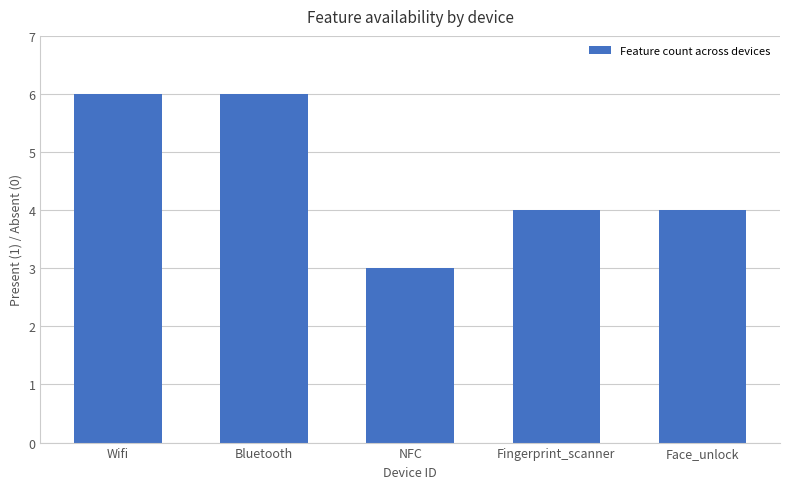

What is the difference between the maximum and minimum values?

3